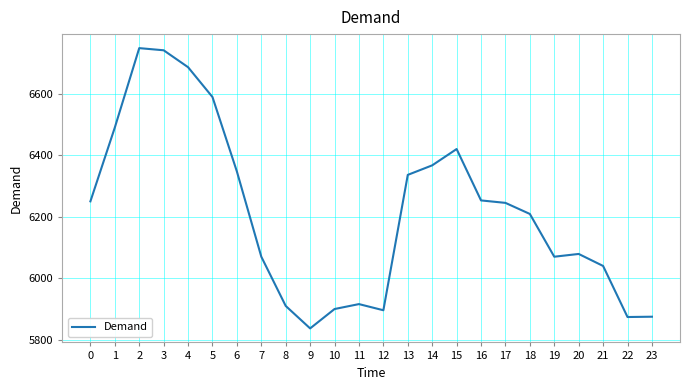

What is the maximum value shown in the chart?

6748